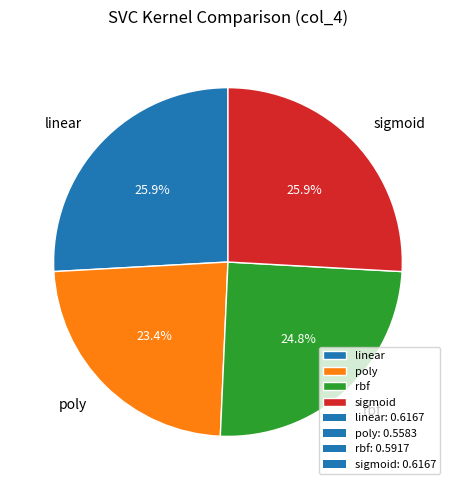

The rbf slice represents 16% of the pie. True or false?

False